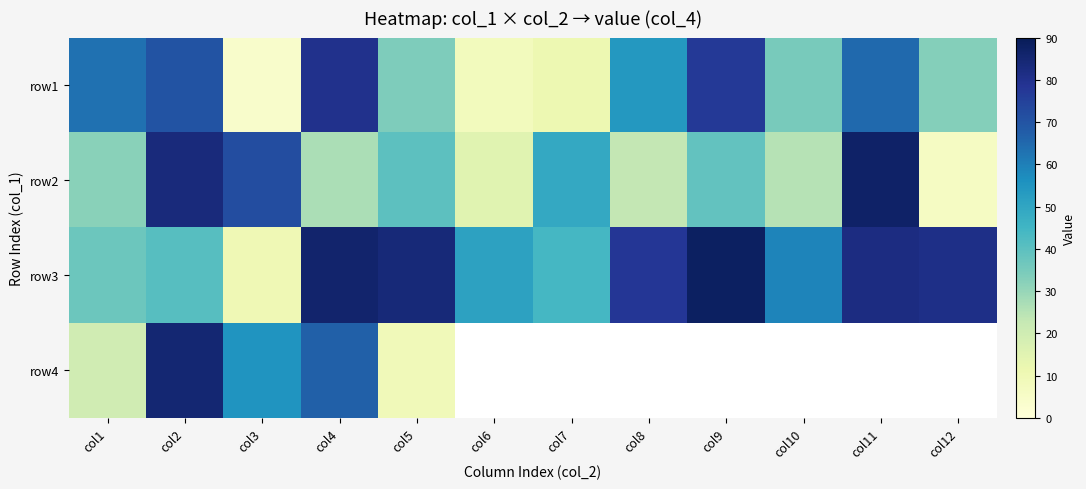

How many categories are shown in the chart?

12